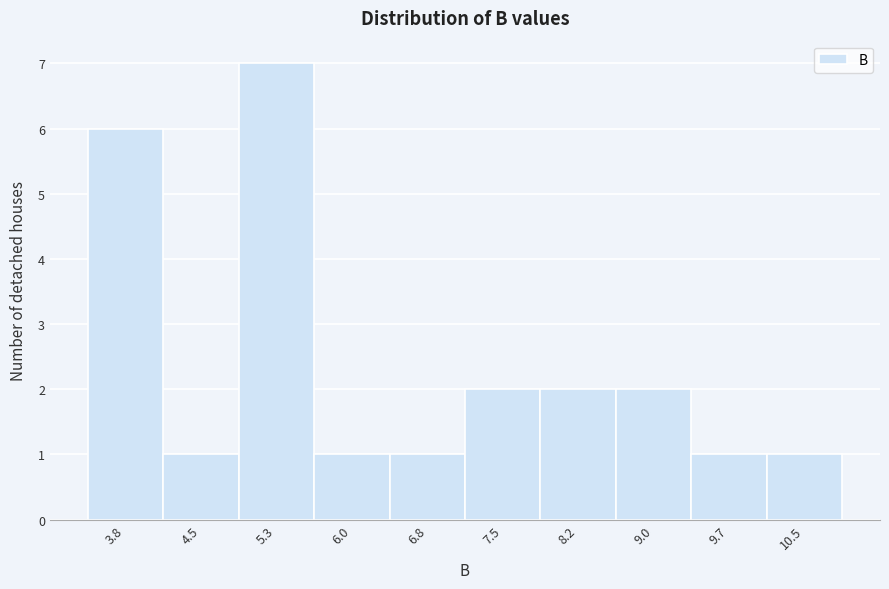

Reading left to right, what are all the values shown in this chart?

3.8=6	4.5=1	5.3=7	6.0=1	6.8=1	7.5=2	8.2=2	9.0=2	9.7=1	10.5=1